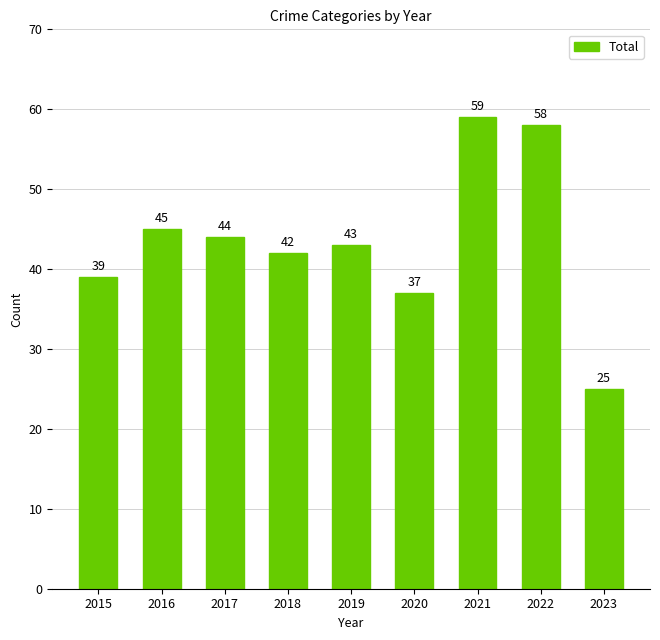

What is the approximate value at 2023?

25